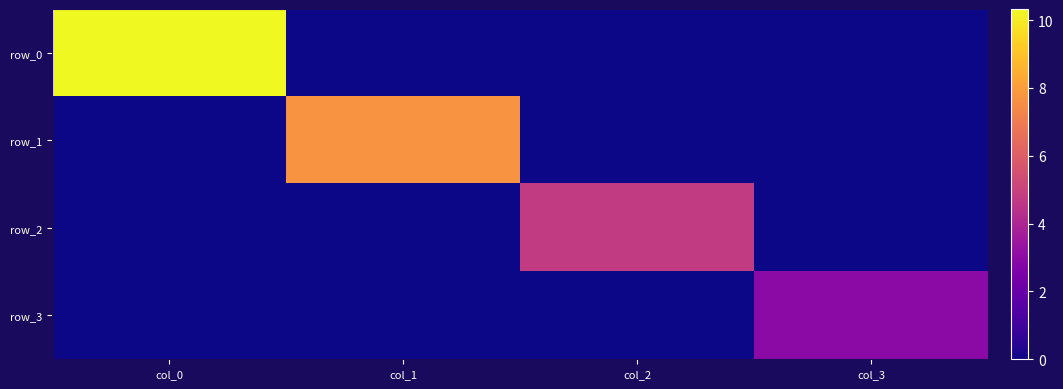

List the labels in order of row_3 value, largest first.

col_3, col_0, col_1, col_2